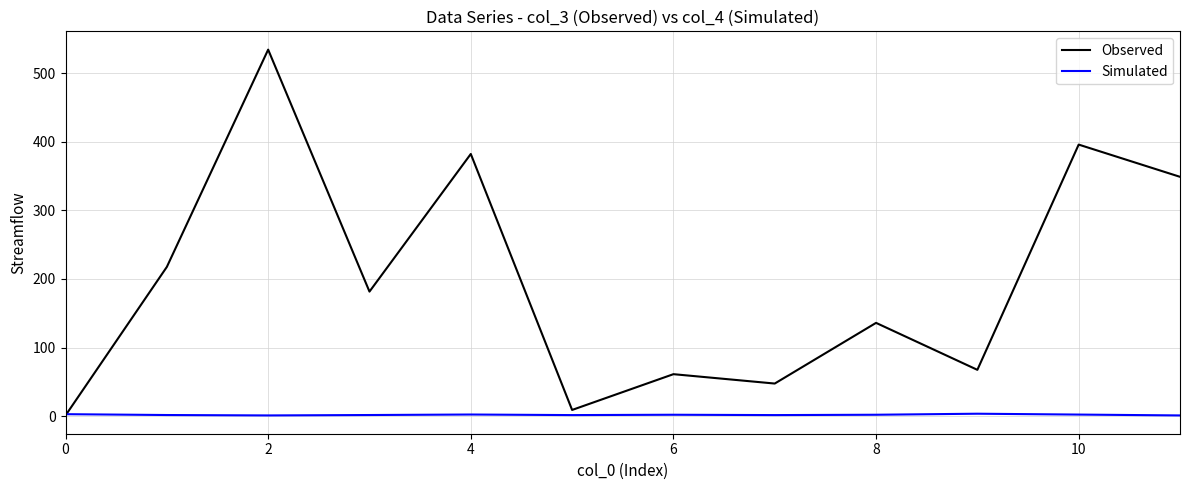

List the series in order of their overall mean, lowest first.

Simulated, Observed